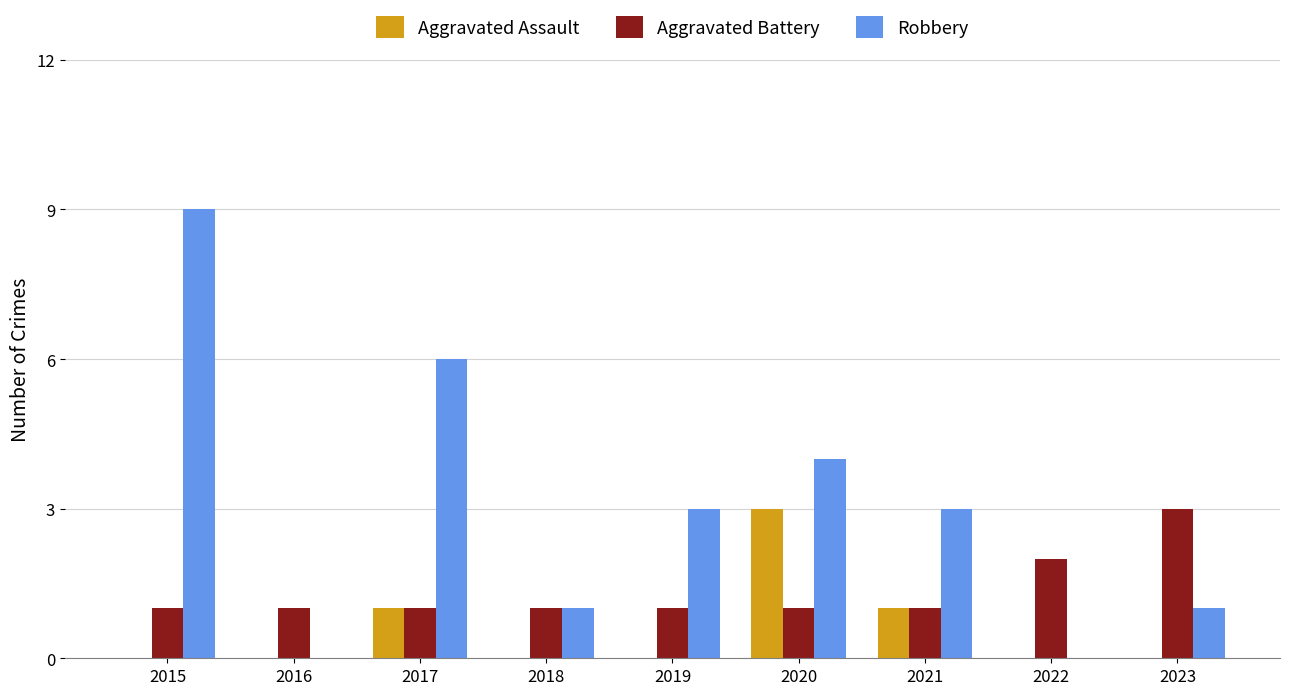

What is the sum of the Aggravated Assault values at 2020 and 2016?

3